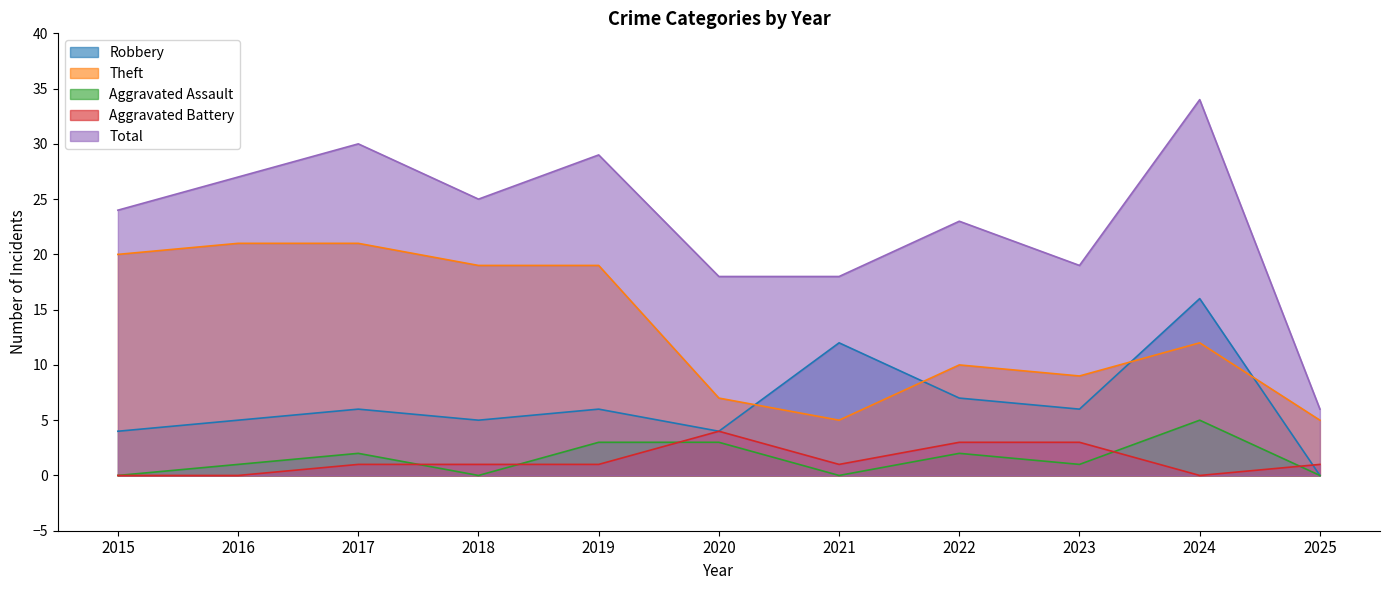

Which label corresponds to the smallest value in the chart?

2025